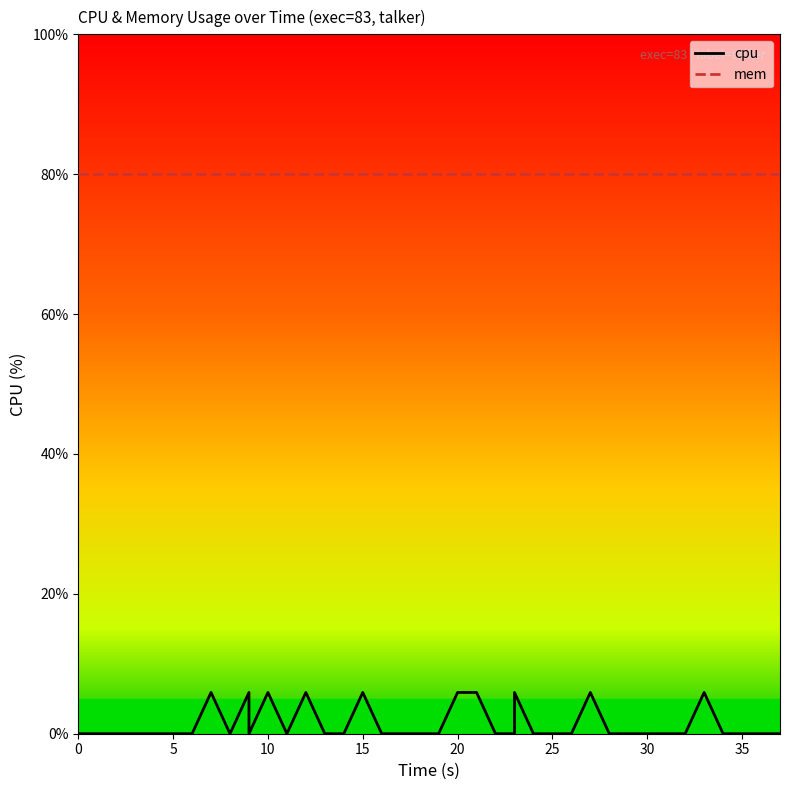

What is the average value of the mem series?

80.0